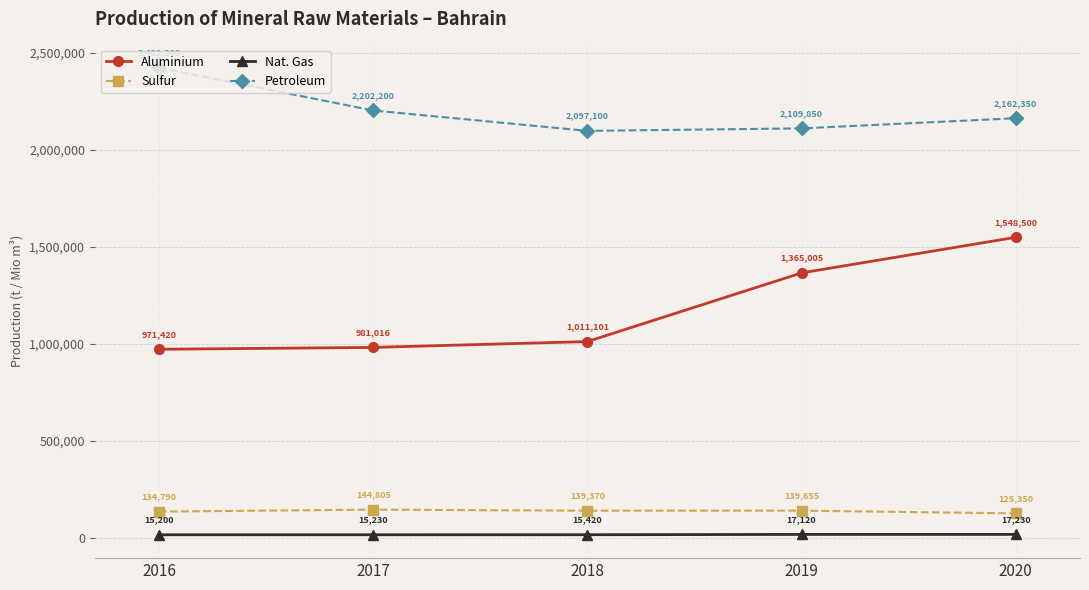

Count the number of categories in the chart.

5